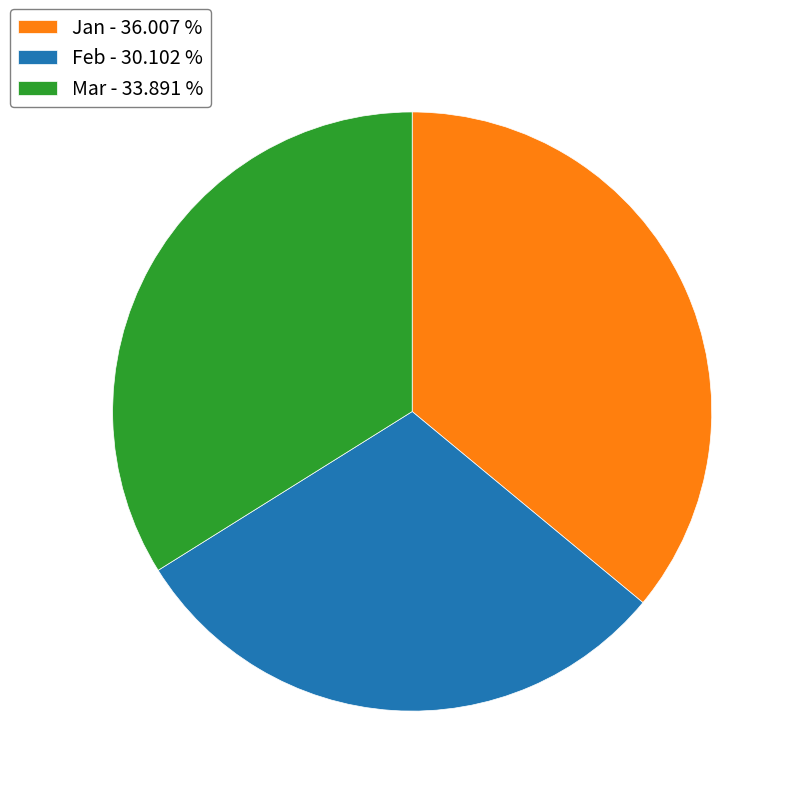

How many segments does this pie chart have?

3